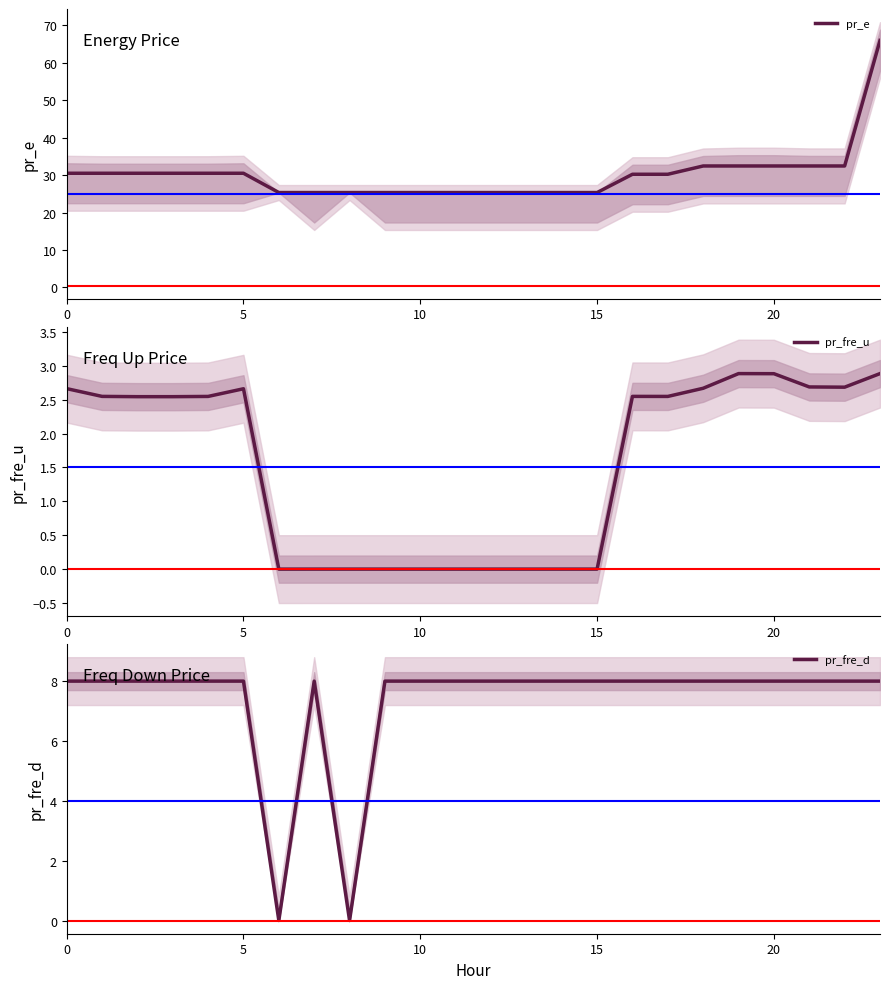

Is it true that pr_fre_d equals 12.4 at 13?

False